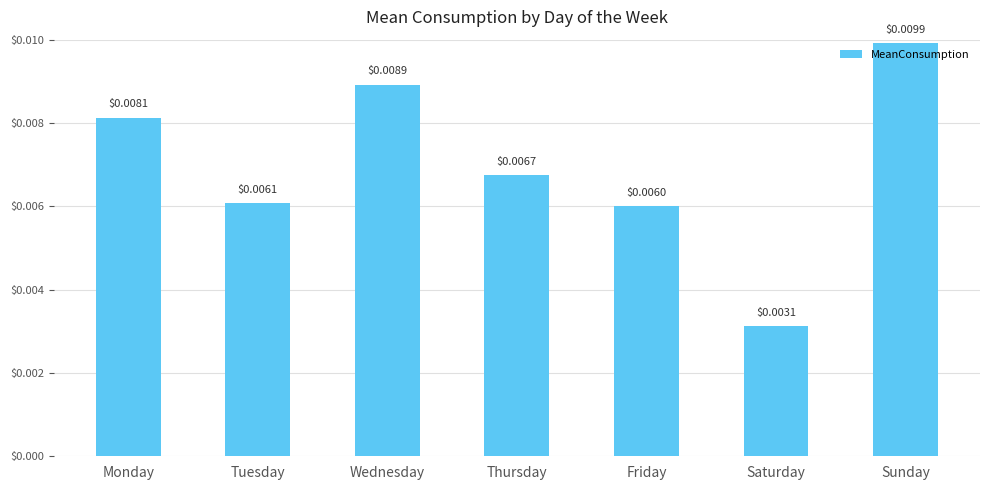

At which label is the value closest to 0?

Saturday